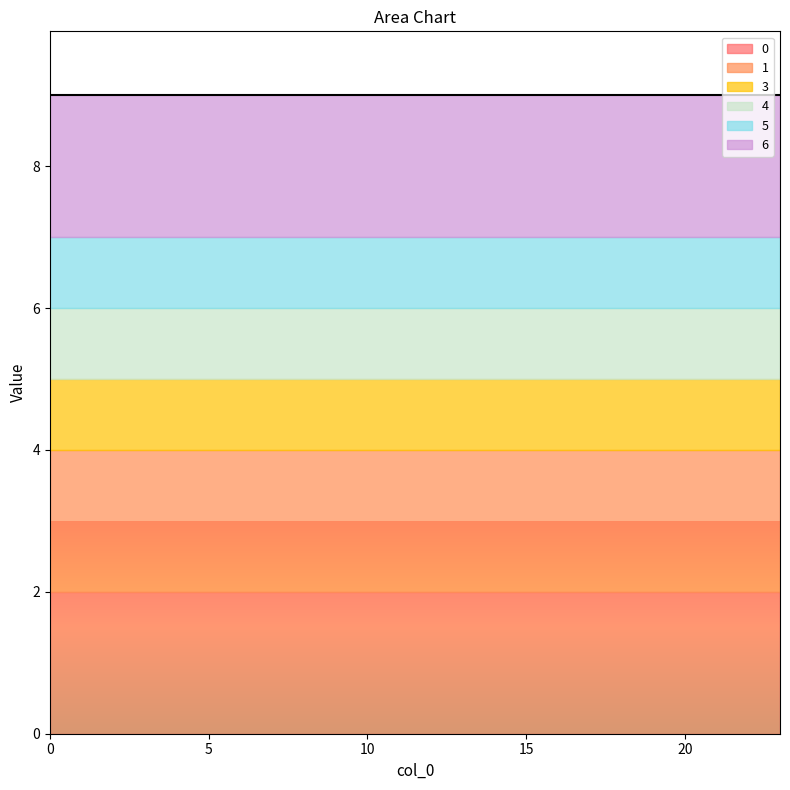

What is the sum of all 3 values?

24